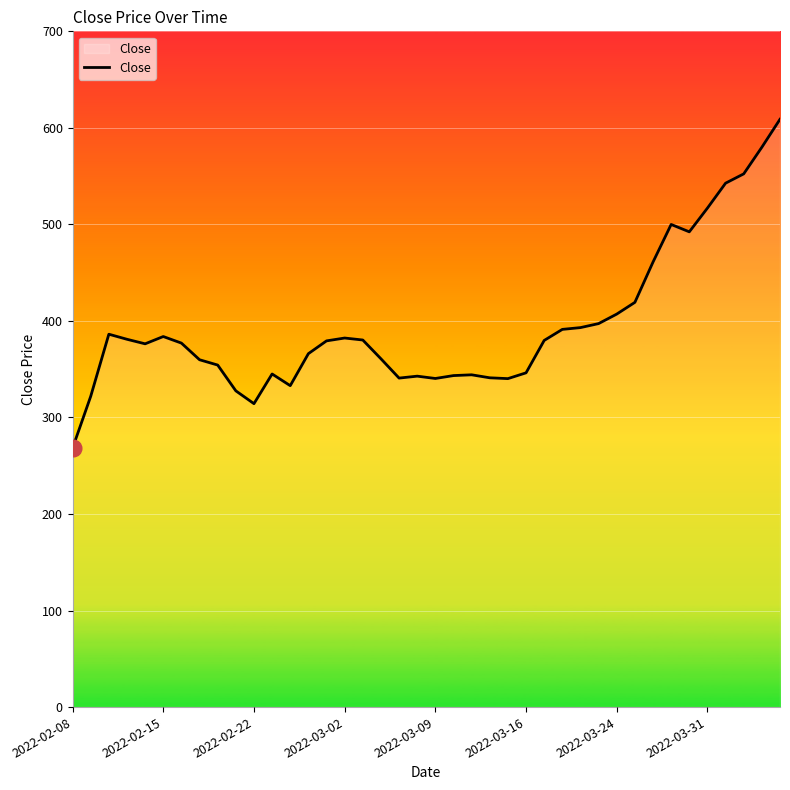

What is the greatest value displayed?

608.9